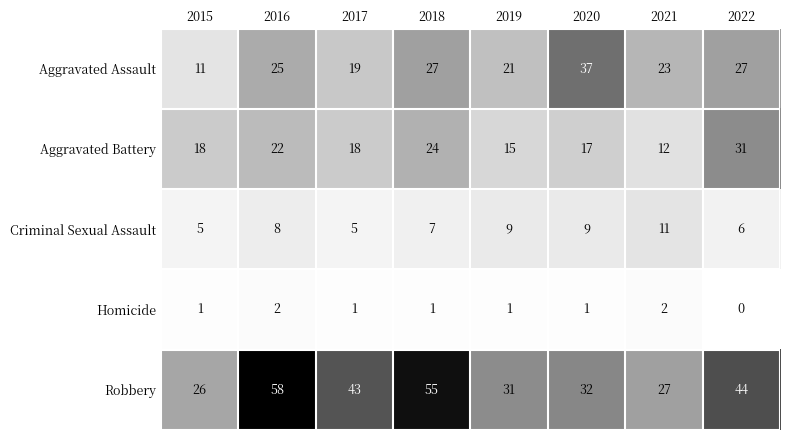

Which label corresponds to the smallest value in the chart?

2022